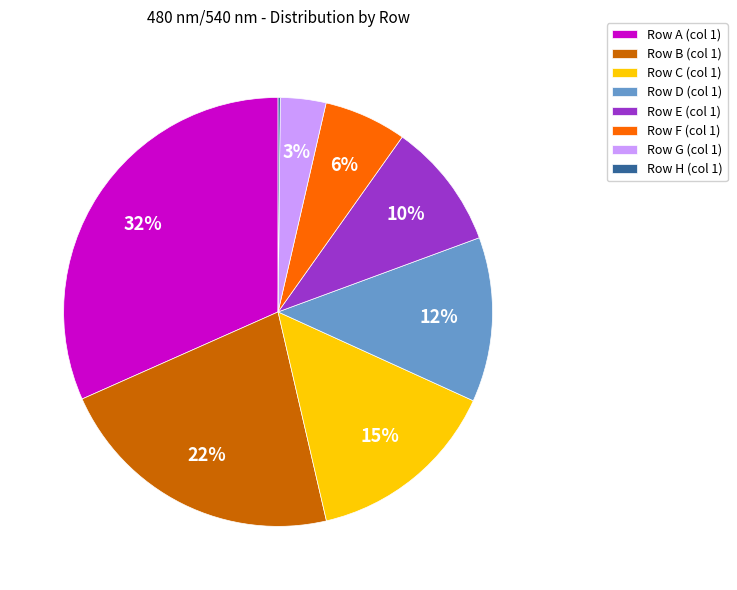

The Row E (col 1) slice represents 10% of the pie. True or false?

True